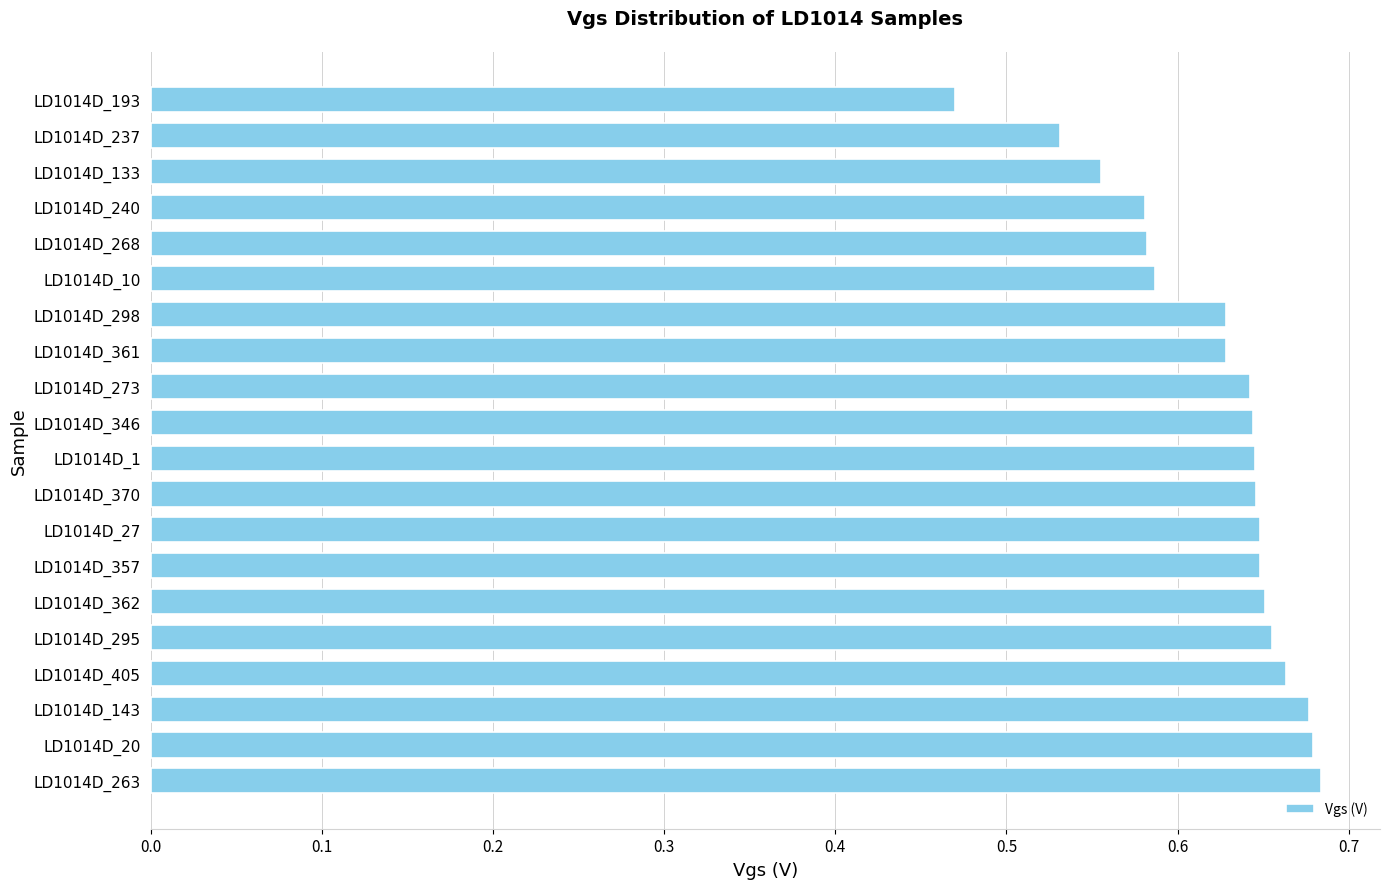

Between LD1014D_298 and LD1014D_143, which is larger?

LD1014D_143